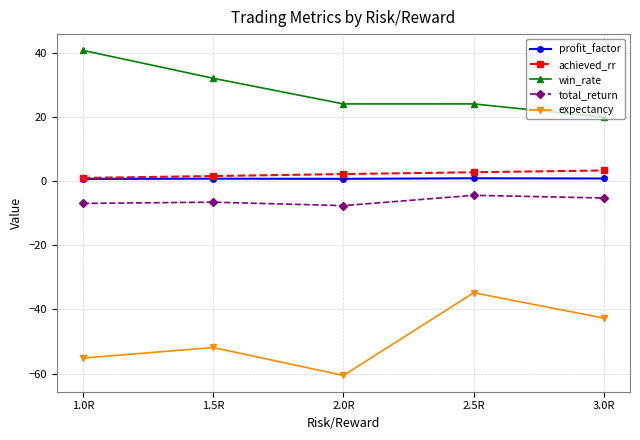

True or false: win_rate and achieved_rr intersect in this chart.

False